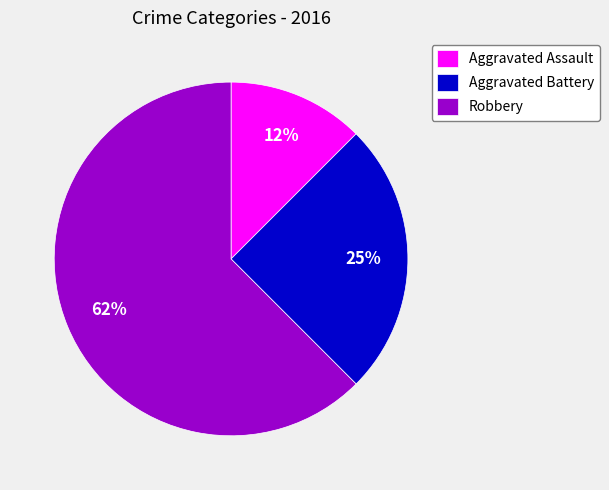

Which has a higher value, Aggravated Battery or Aggravated Assault?

Aggravated Battery